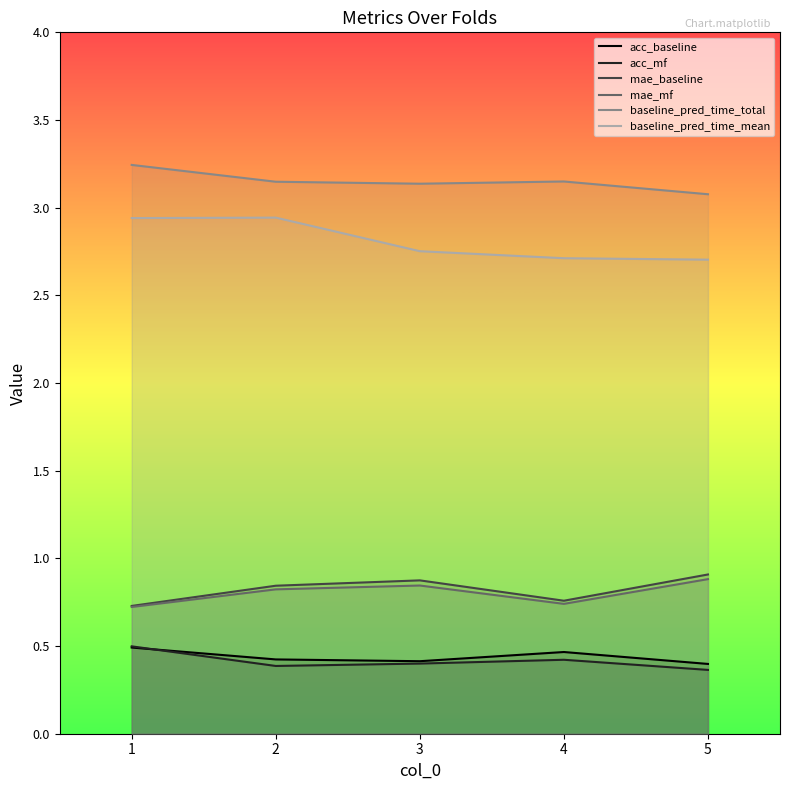

Which has a higher value, 3 or 5?

3